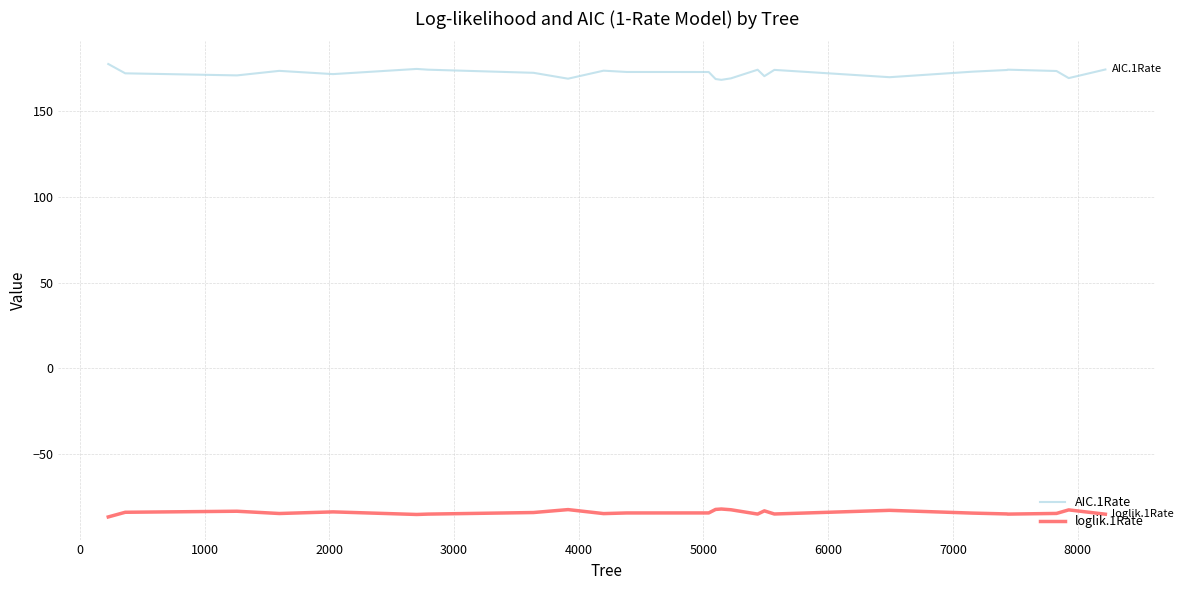

Which series has the largest total across all categories?

AIC.1Rate